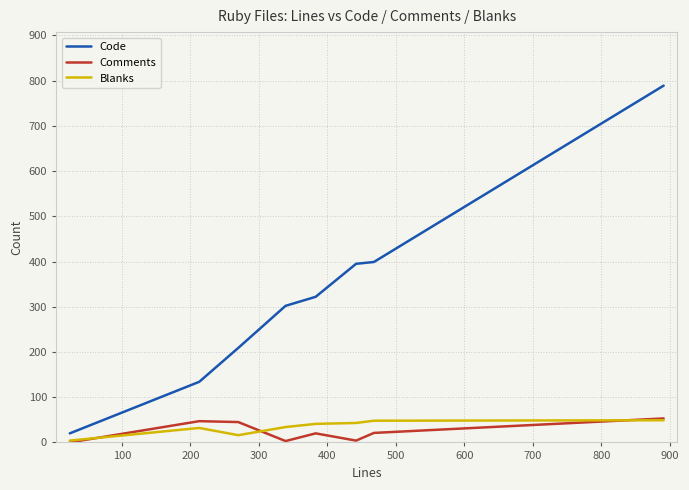

Which series has the widest spread of values?

Code